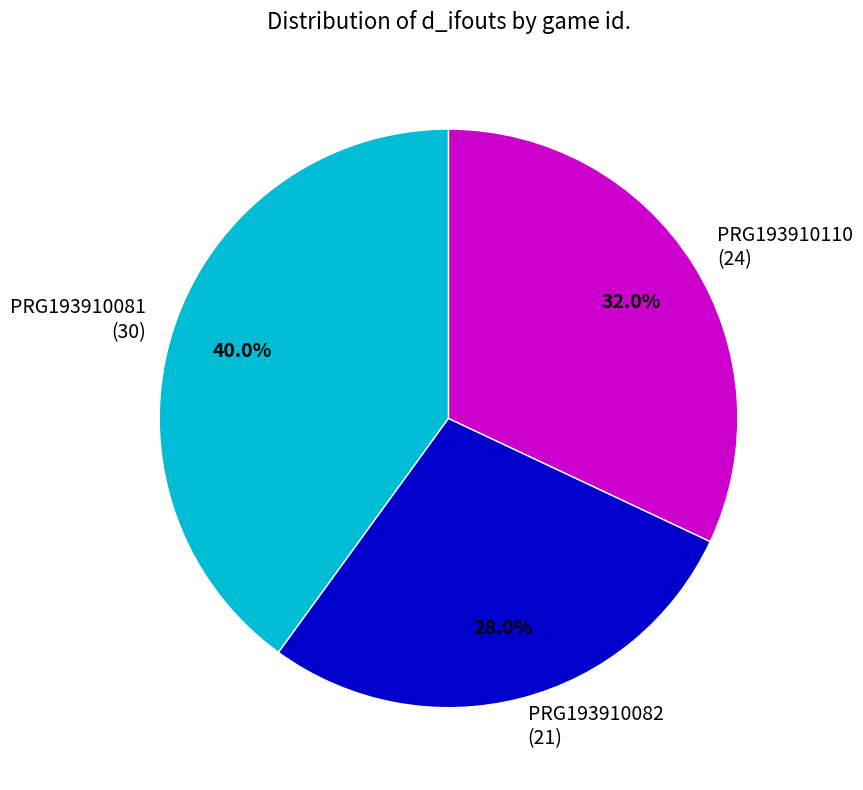

Which slice is the smallest?

PRG193910082